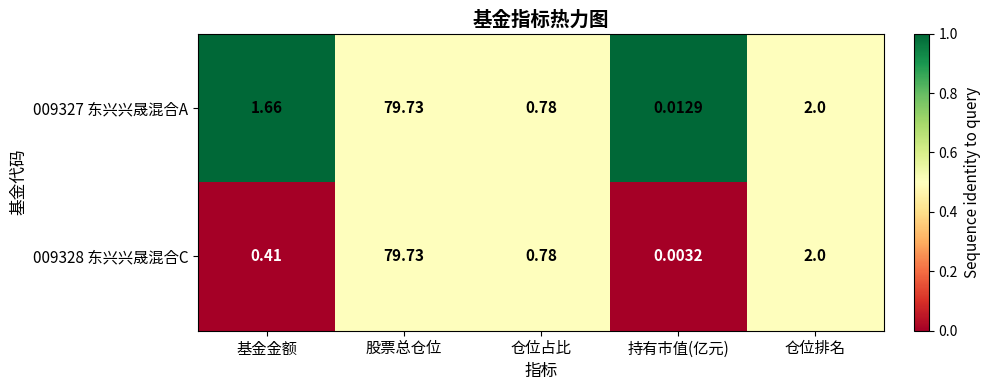

At which label is 009328 东兴兴晟混合C closest to 39?

仓位排名